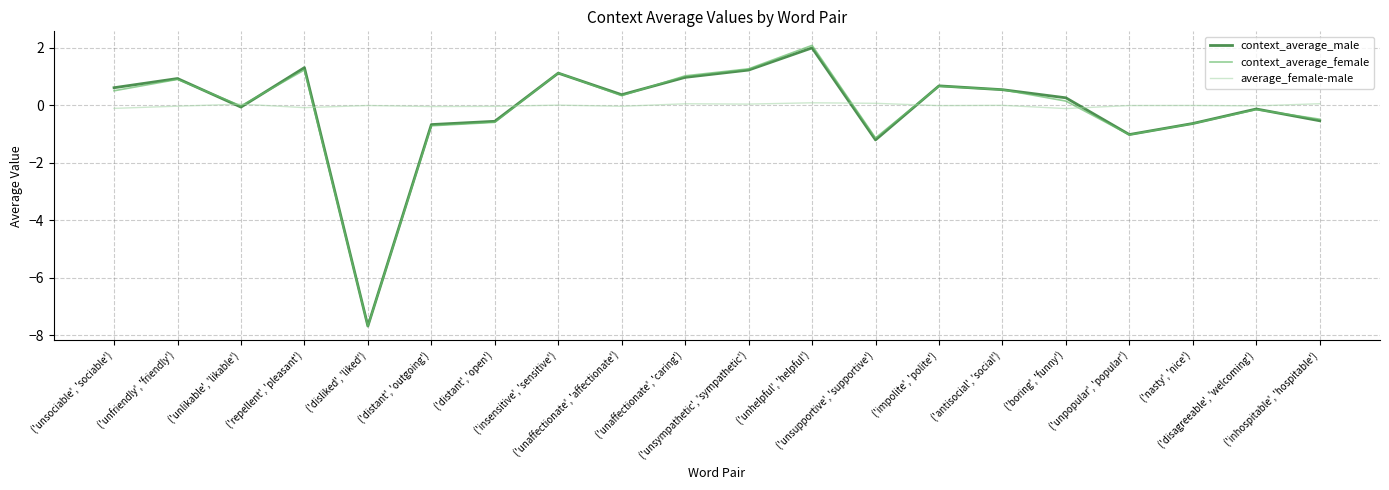

What is the difference between the maximum and minimum values in the context_average_male series?

9.7